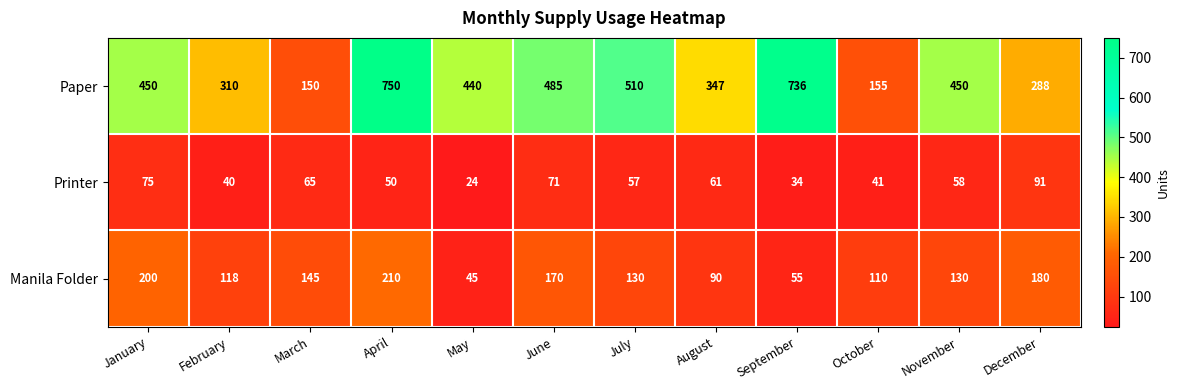

What is the difference between the highest and lowest values at November?

392